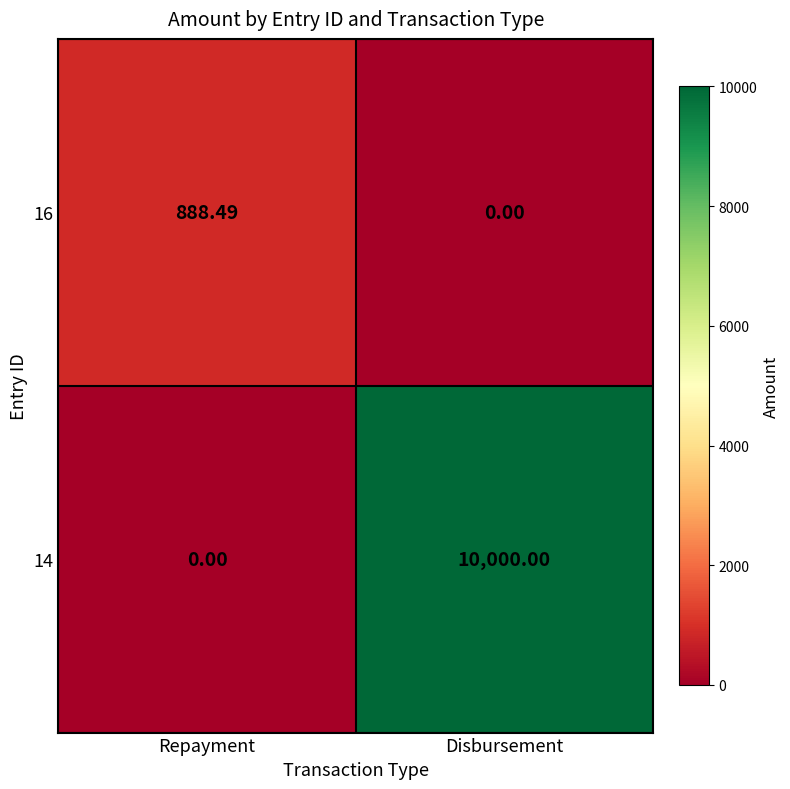

Where does the 16 series first go above 888?

Repayment